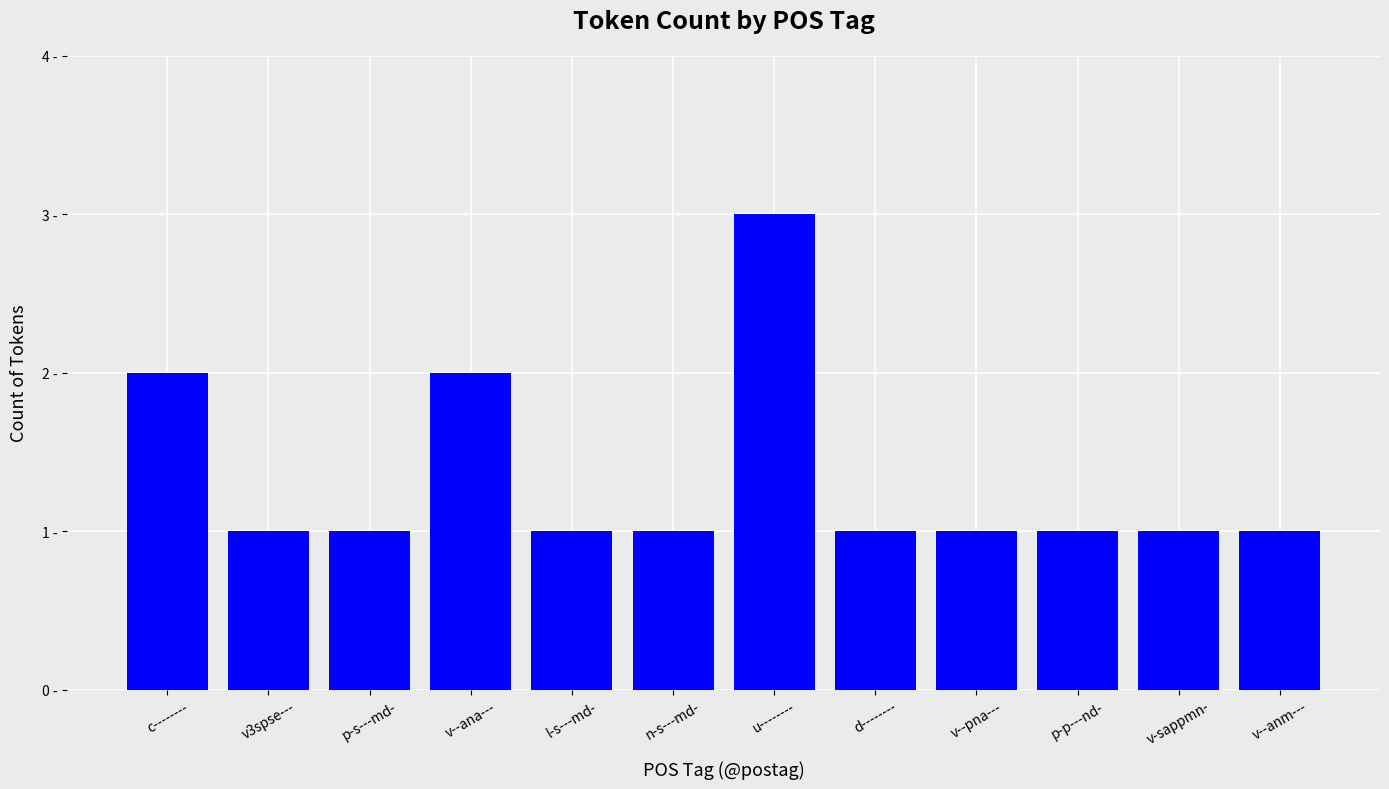

What is the sum of the values at v3spse--- and l-s---md-?

2